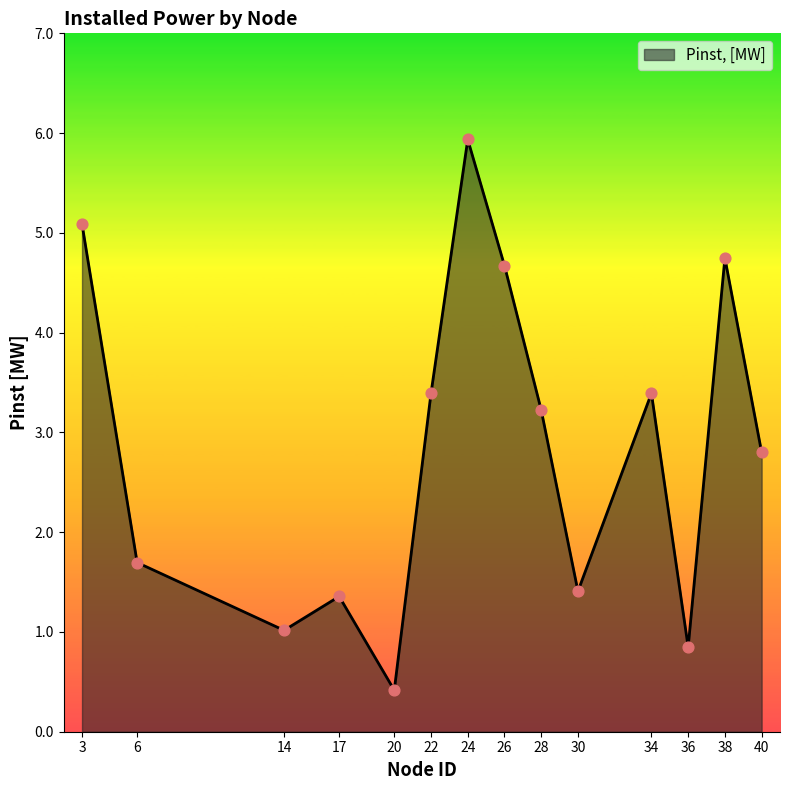

What is the change in value from 22 to 38?

+1.4